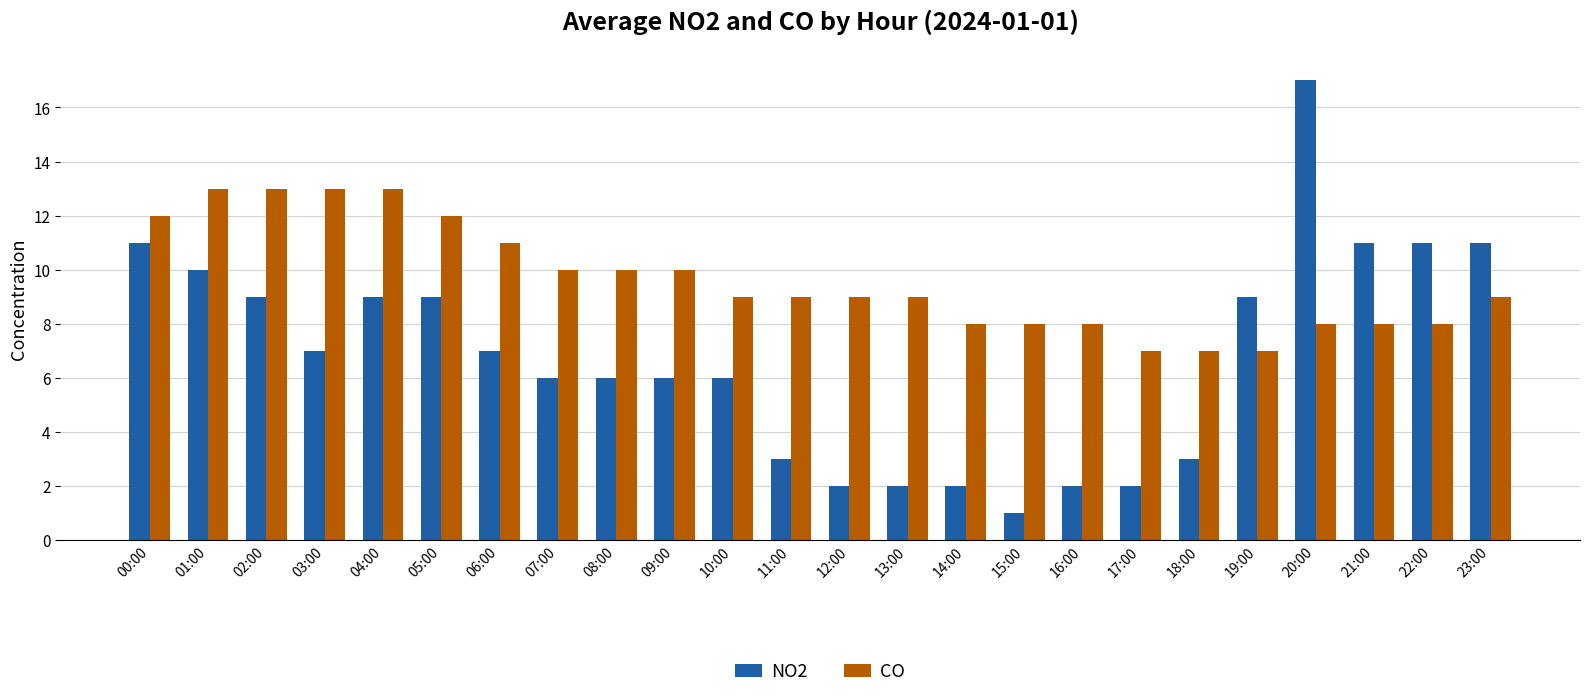

Which series has the widest spread of values?

NO2